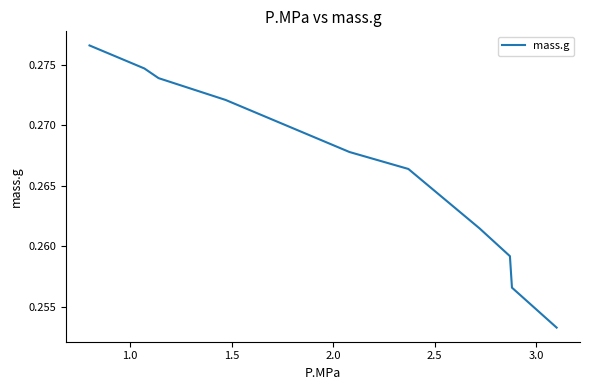

How many lines are shown in the chart?

1